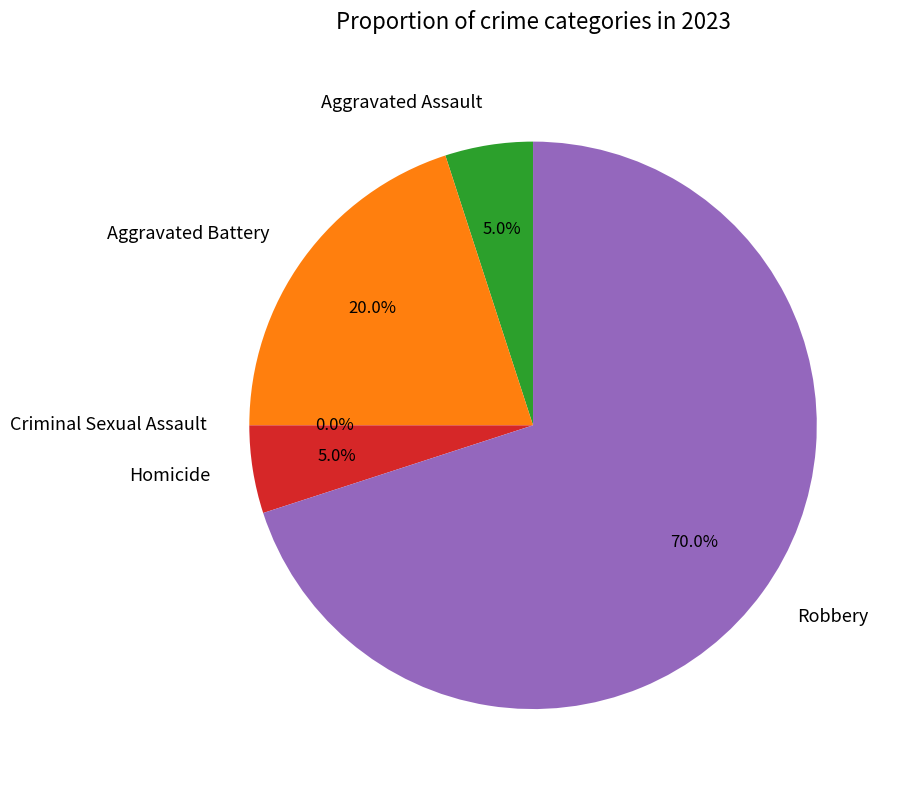

What is the smallest slice in the pie chart?

Criminal Sexual Assault